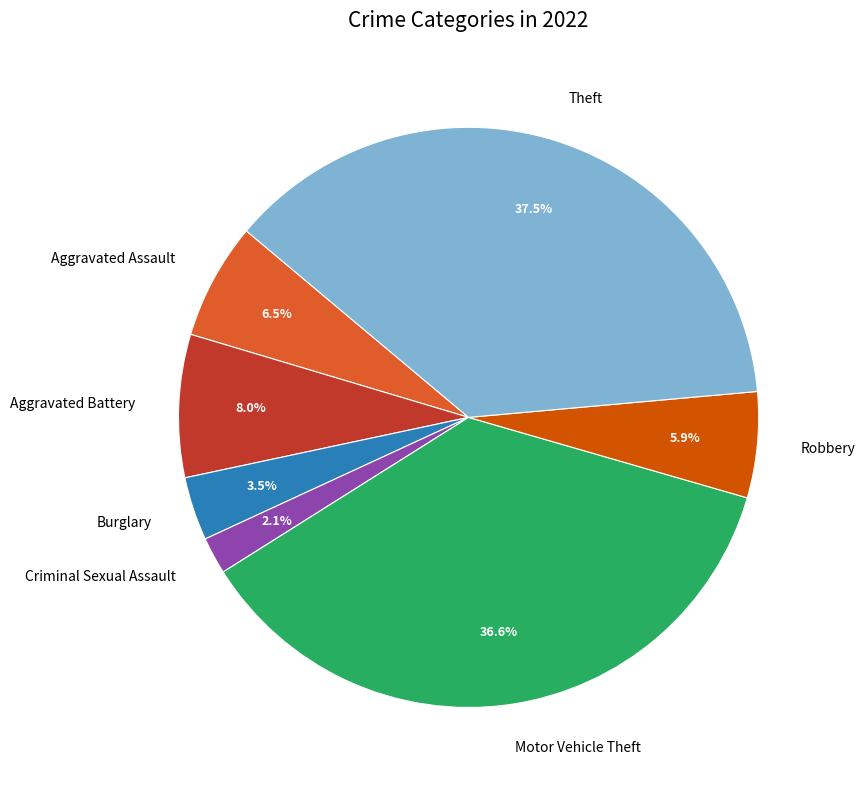

Which slice is the smallest?

Criminal Sexual Assault